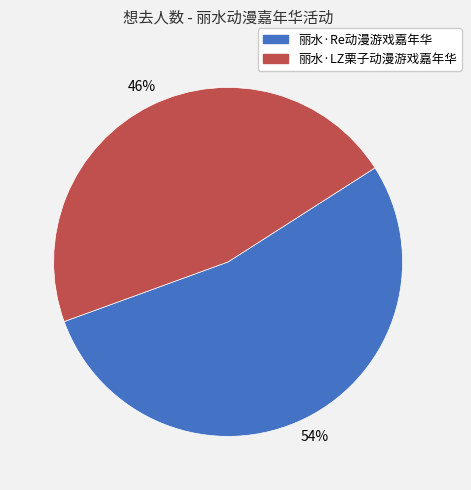

Rank the categories by value from highest to lowest.

丽水·Re动漫游戏嘉年华, 丽水·LZ栗子动漫游戏嘉年华